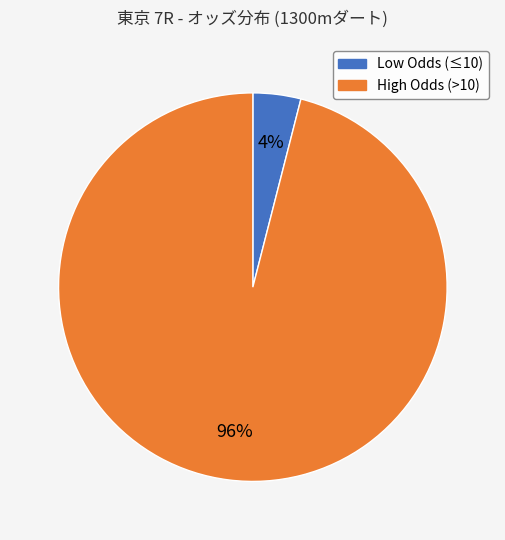

How many slices are in this pie chart?

2